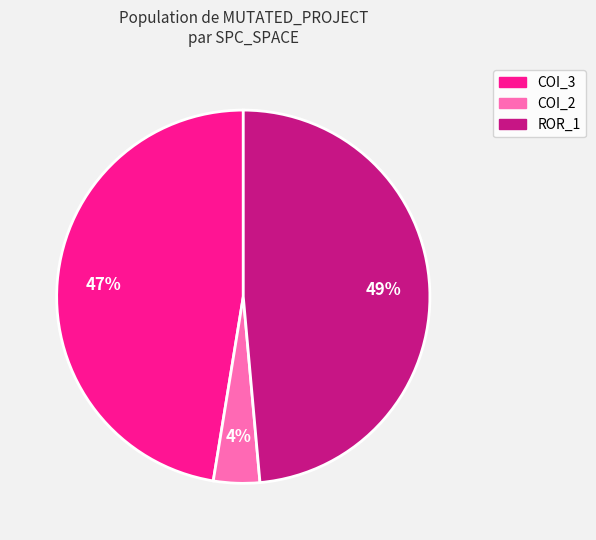

Combined, do COI_2 and COI_3 account for over 50%?

Yes